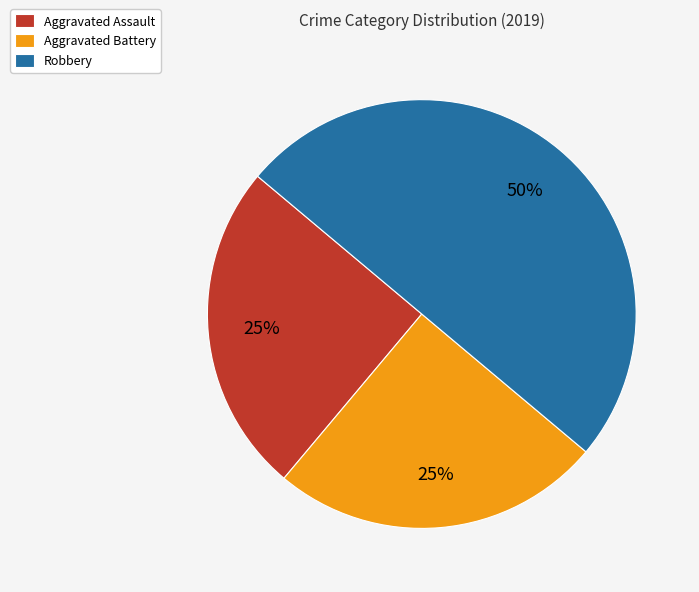

The Robbery slice represents 41% of the pie. True or false?

False